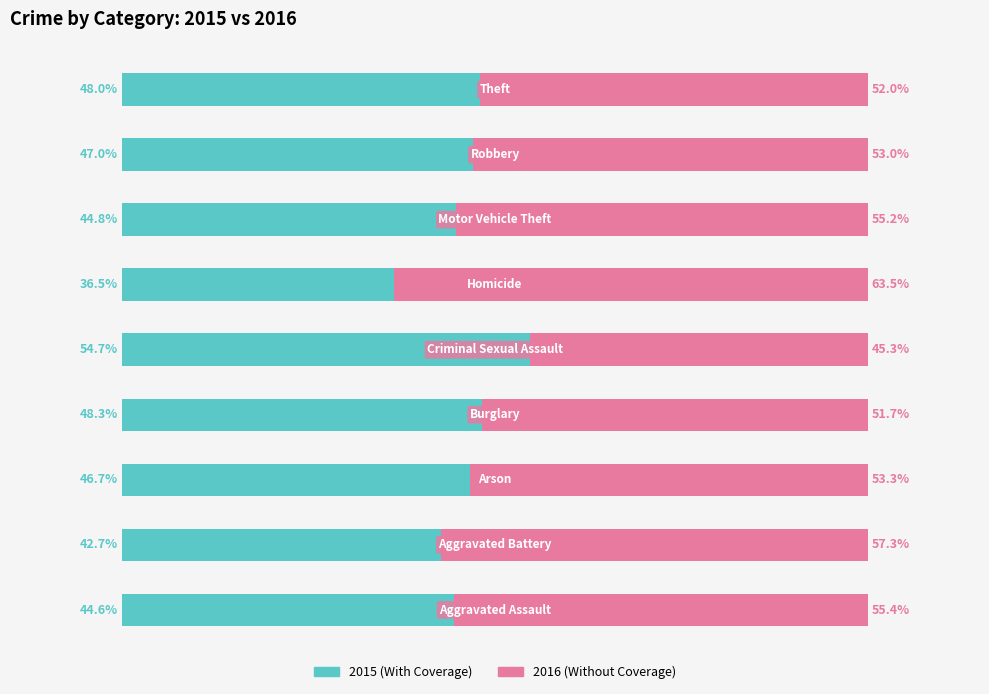

Reading left to right, extract all data points from this chart.

With Coverage: 44.6	42.7	46.7	48.3	54.7	36.5	44.8	47.0	48.0
Without Coverage: 55.4	57.3	53.3	51.7	45.3	63.5	55.2	53.0	52.0